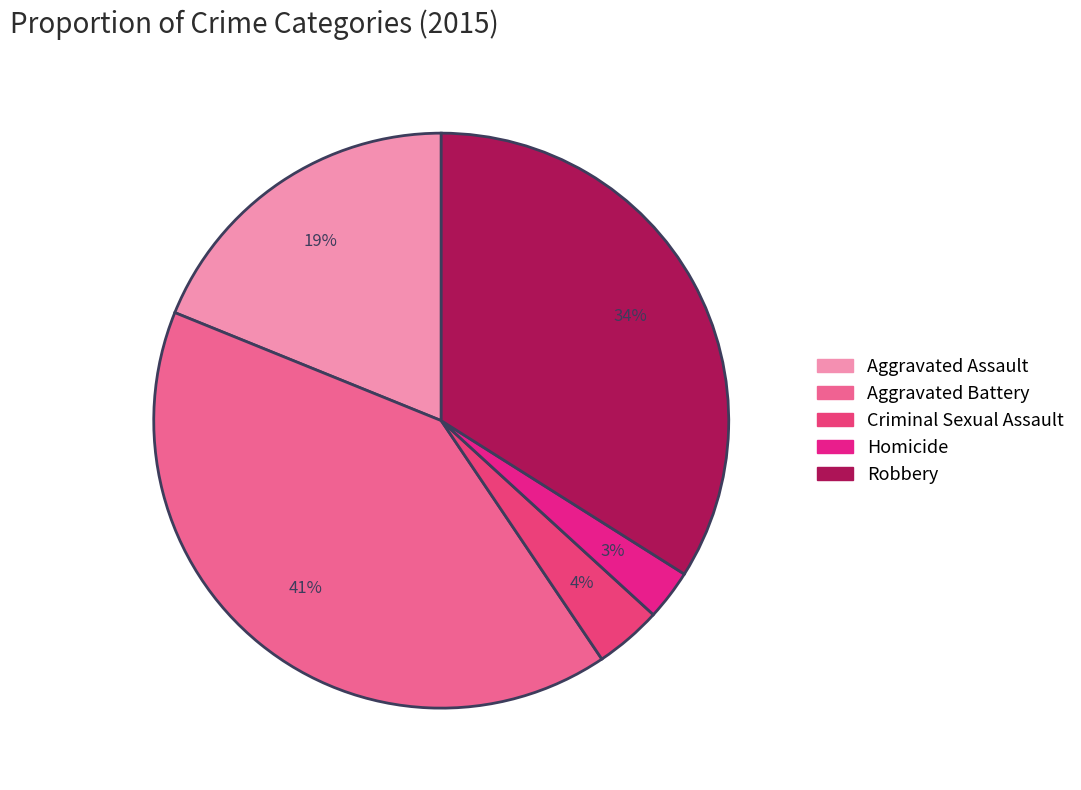

To the nearest percent, what is the average slice percentage?

20%